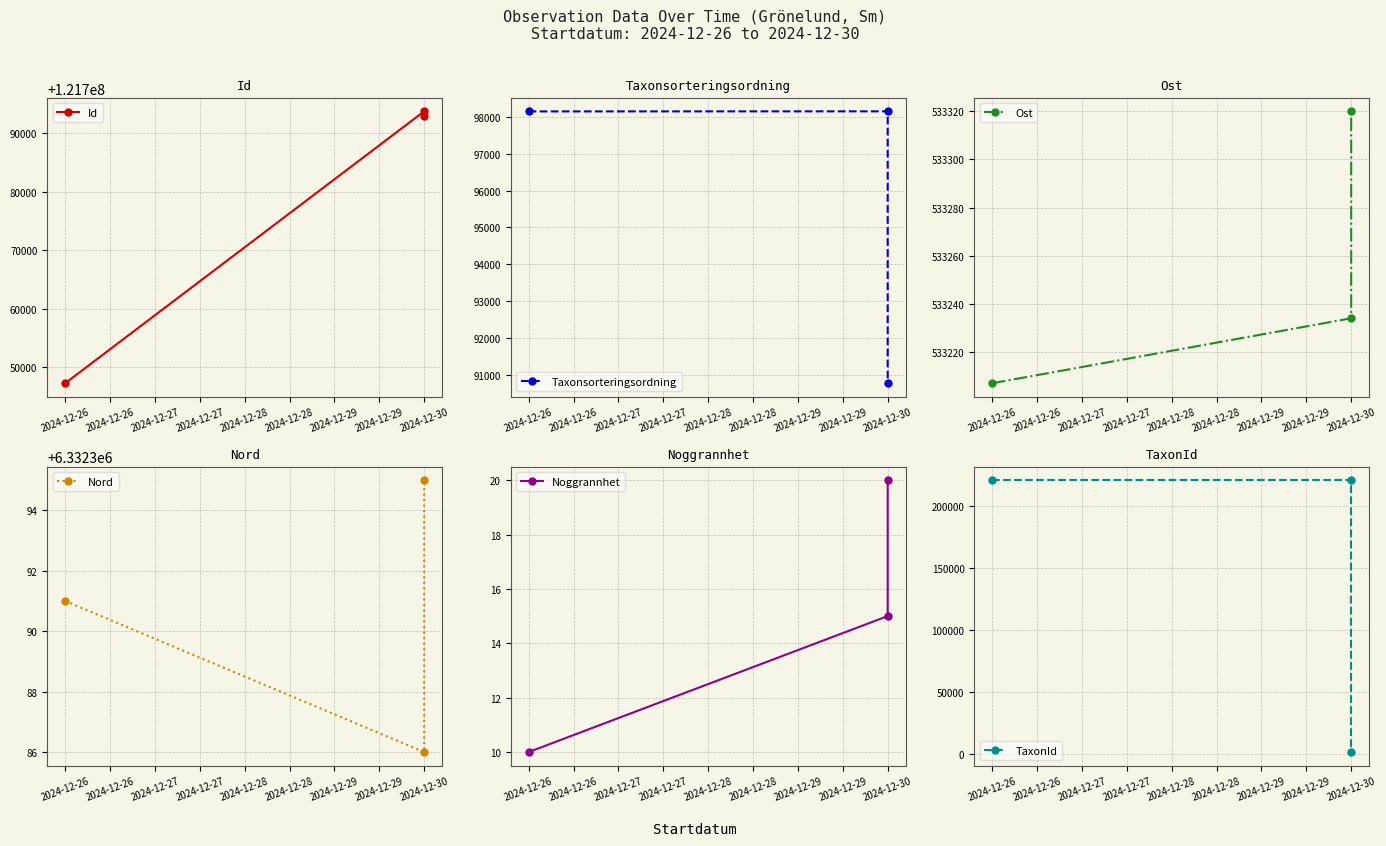

Rank the series at 2024-12-30 from highest to lowest value.

Id, Nord, Ost, TaxonId, Taxonsorteringsordning, Noggrannhet